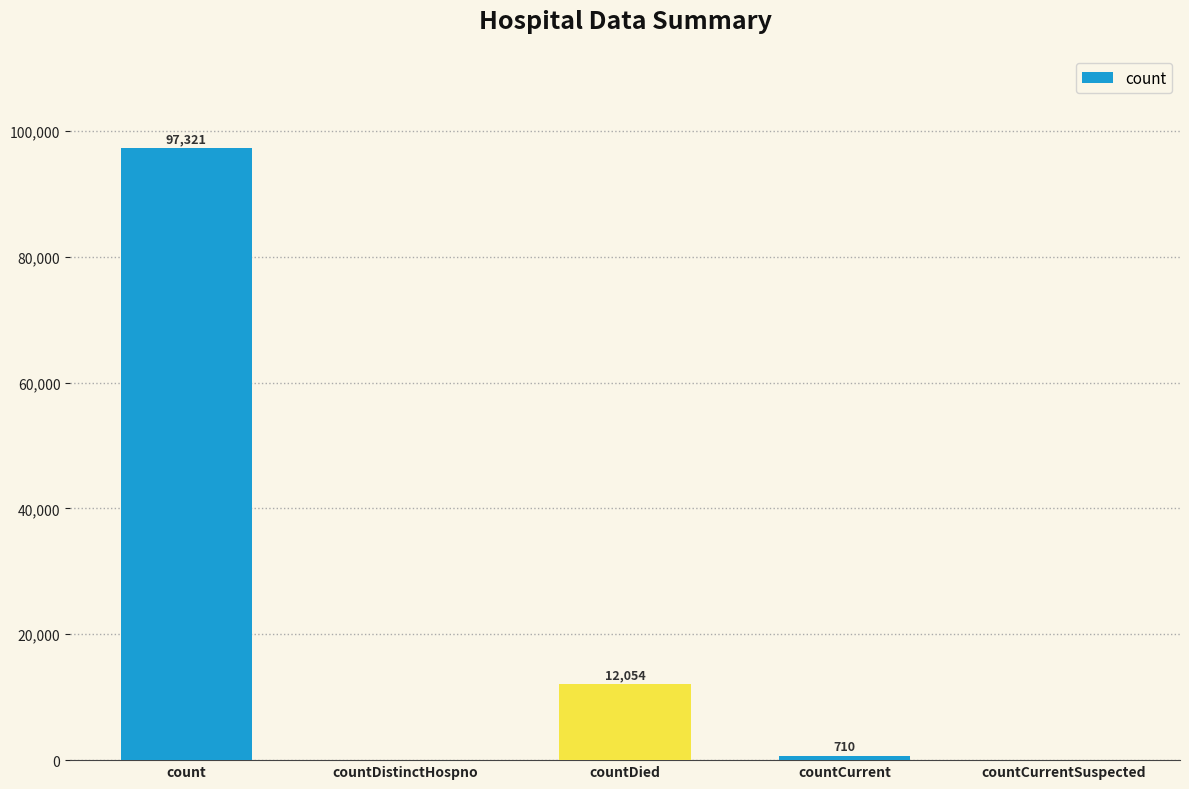

True or false: the data shows 12054 at countDied.

True